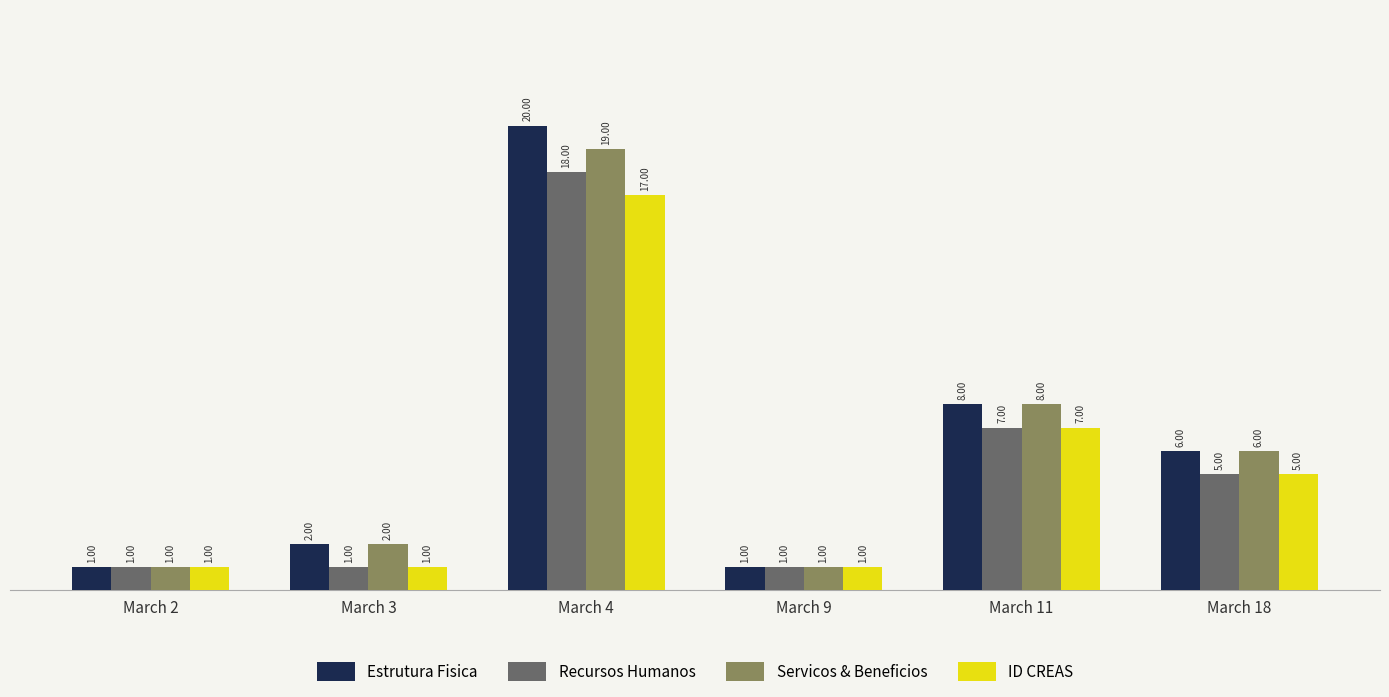

Is it true that Estrutura Fisica equals 8 at March 11?

True